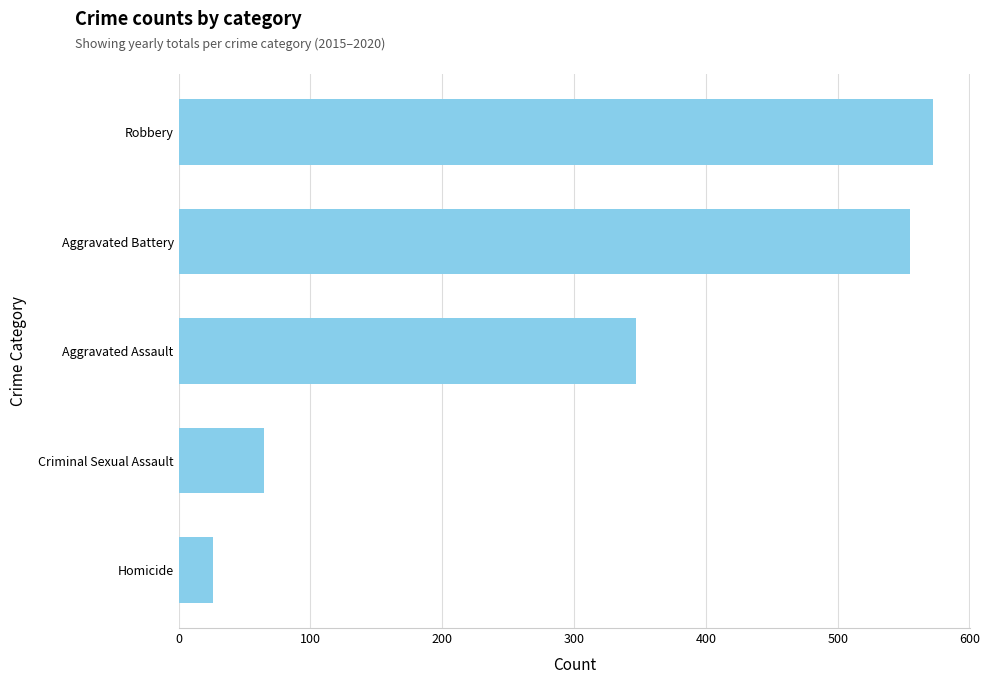

Does the chart contain stacked bars?

No